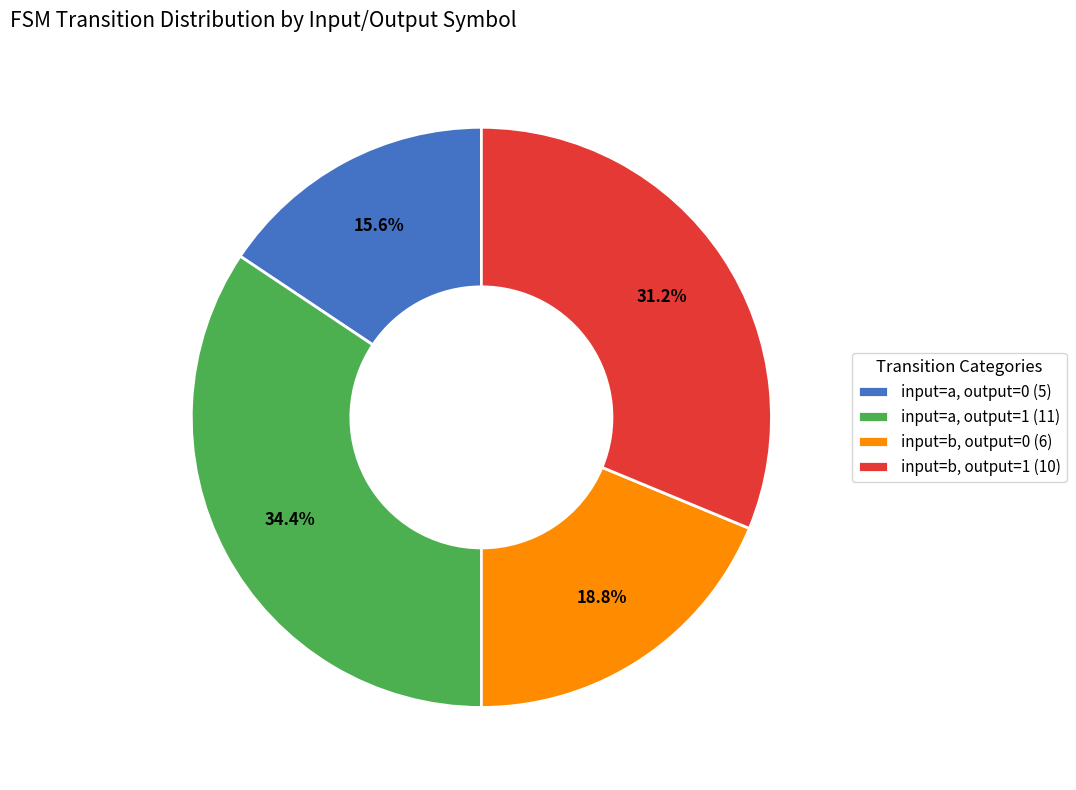

Is input=a, output=0 (5) the majority of the pie?

No